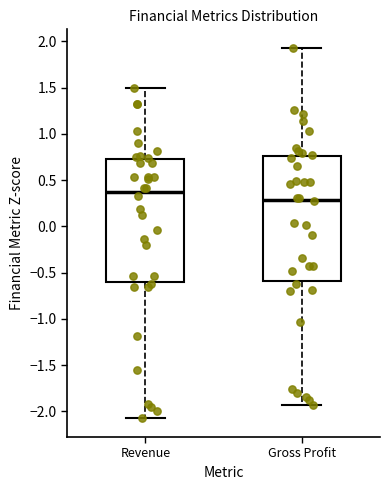

Which box has the highest median line?

Revenue